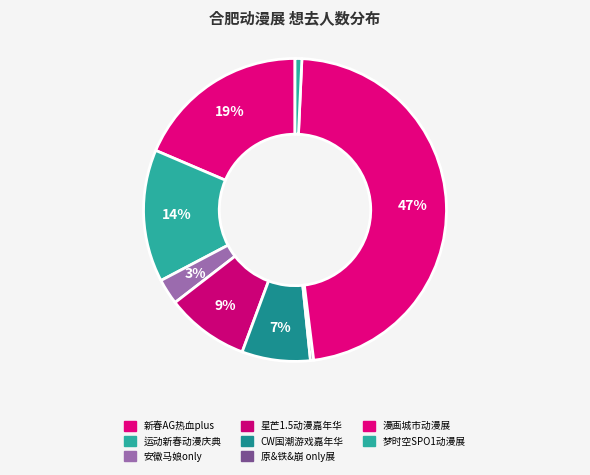

What is the largest slice in the pie chart?

漫画城市动漫展